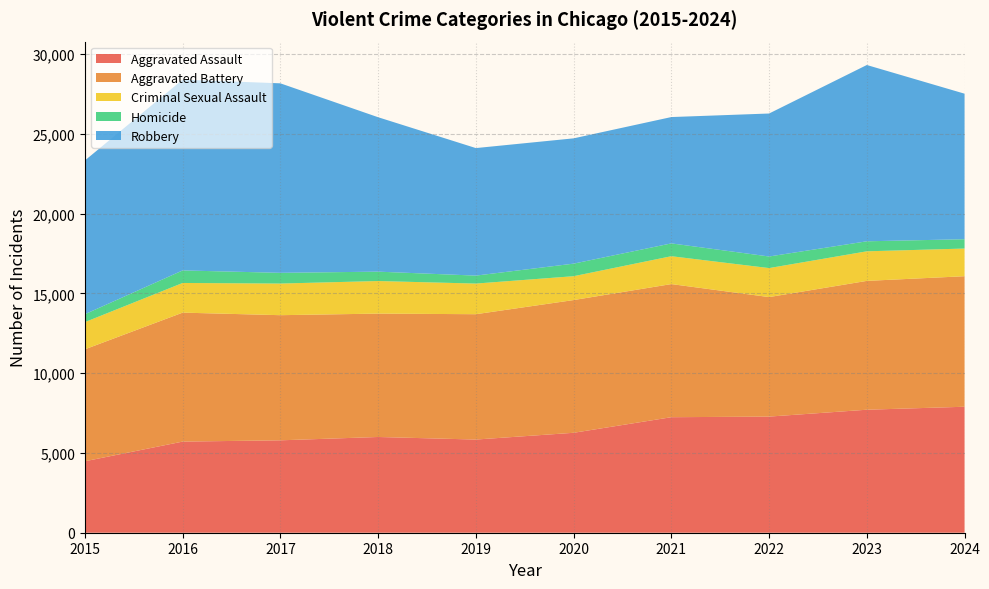

Reading left to right, transcribe all the data shown in this chart.

Aggravated Assault: 4480	5713	5793	6002	5841	6265	7242	7280	7711	7898
Aggravated Battery: 7019	8085	7845	7735	7858	8321	8346	7493	8077	8183
Criminal Sexual Assault: 1704	1860	1983	2042	1921	1496	1747	1818	1854	1735
Homicide: 496	786	672	588	499	787	804	726	628	584
Robbery: 9638	11960	11880	9681	7995	7855	7920	8964	11052	9124